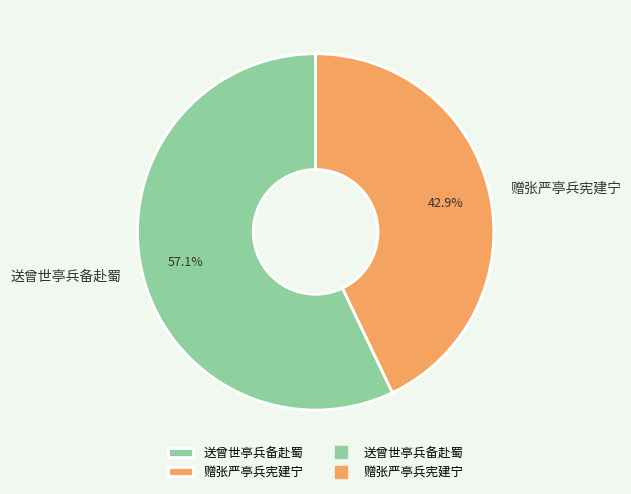

Does any single category account for the majority?

Yes